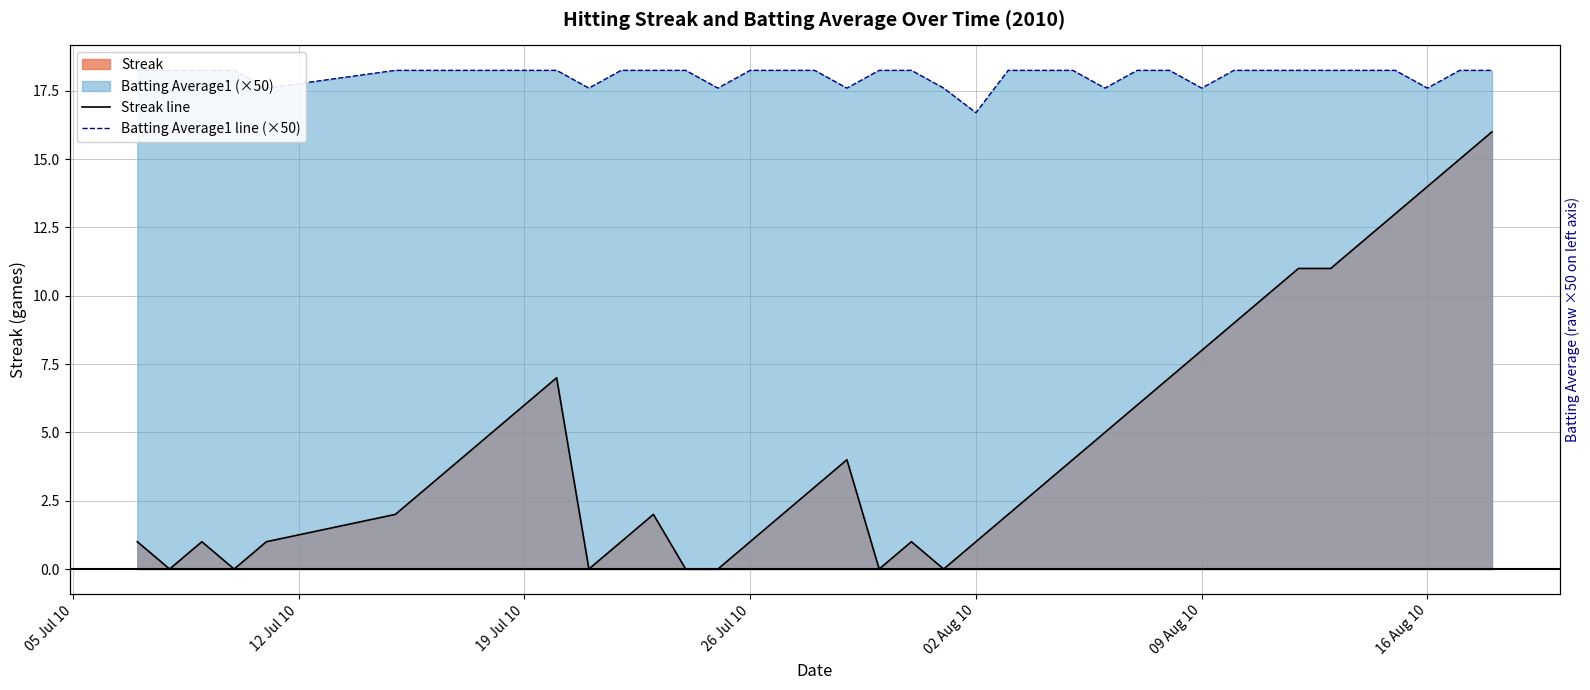

What is the average value of the Batting Average1 line (×50) series?

18.1